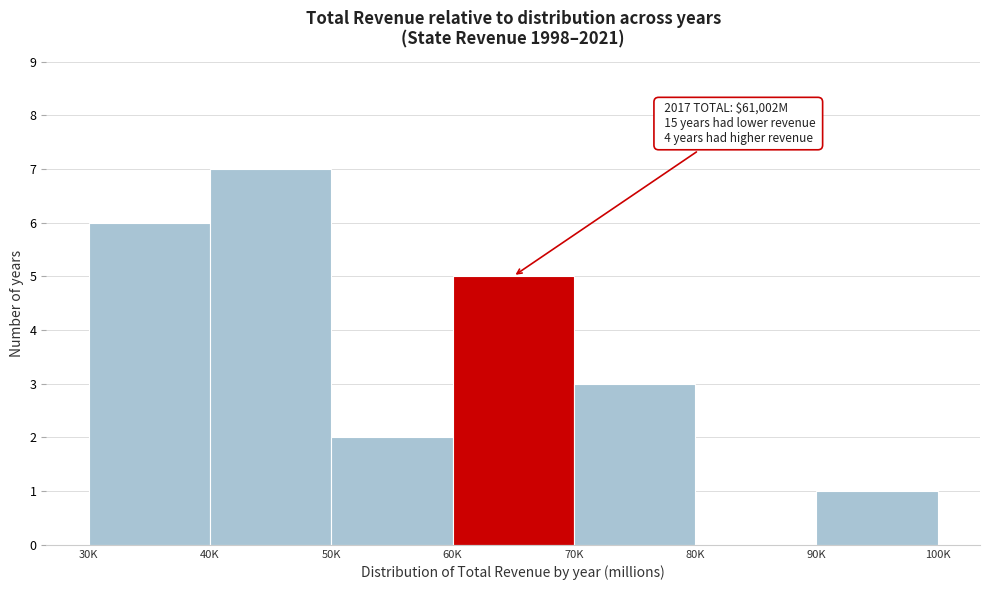

Reading right to left, list all the values displayed in this chart.

90K=1	80K=0	70K=3	60K=5	50K=2	40K=7	30K=6